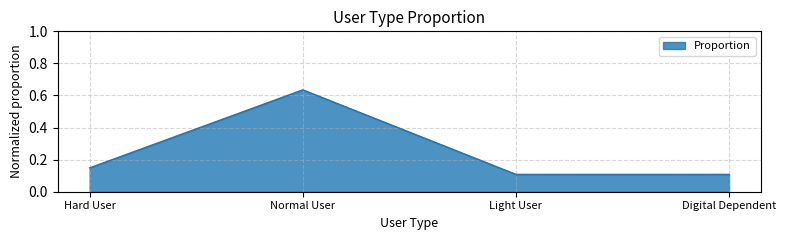

What is the sum of all values?

1.0